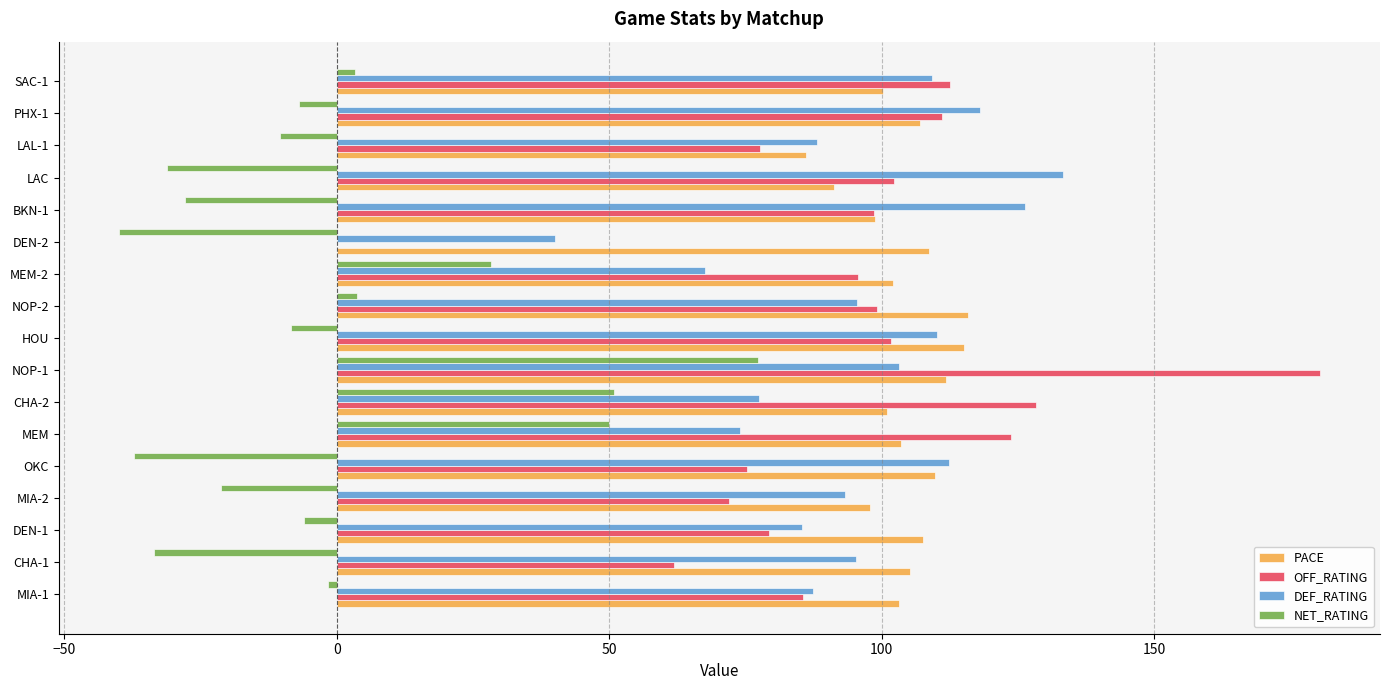

At which label does DEF_RATING reach its peak?

LAC